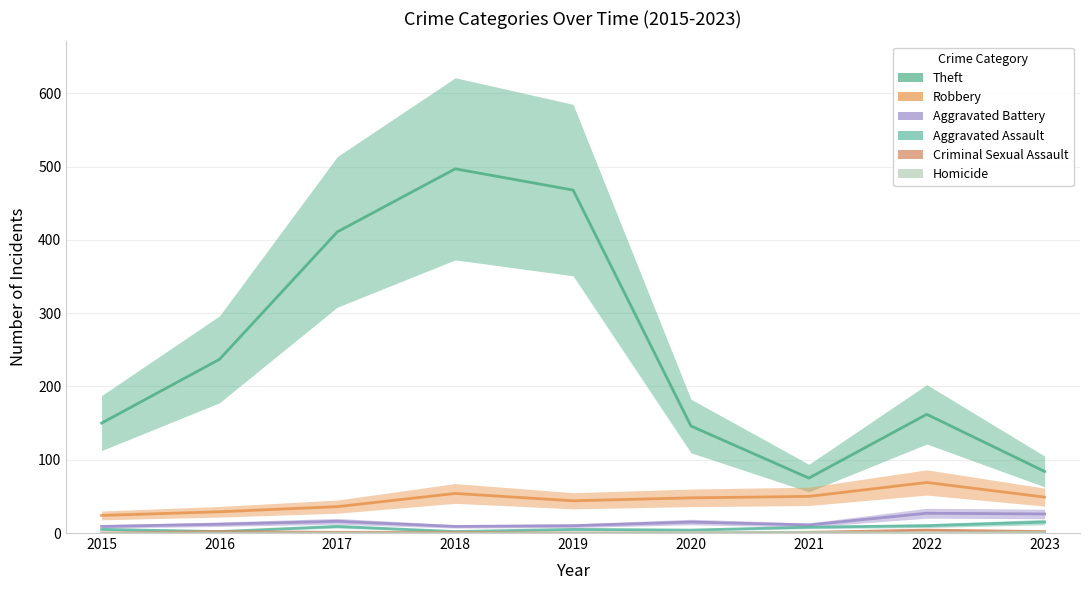

What are all the series names shown in the legend?

Theft, Robbery, Aggravated Battery, Aggravated Assault, Criminal Sexual Assault, Homicide